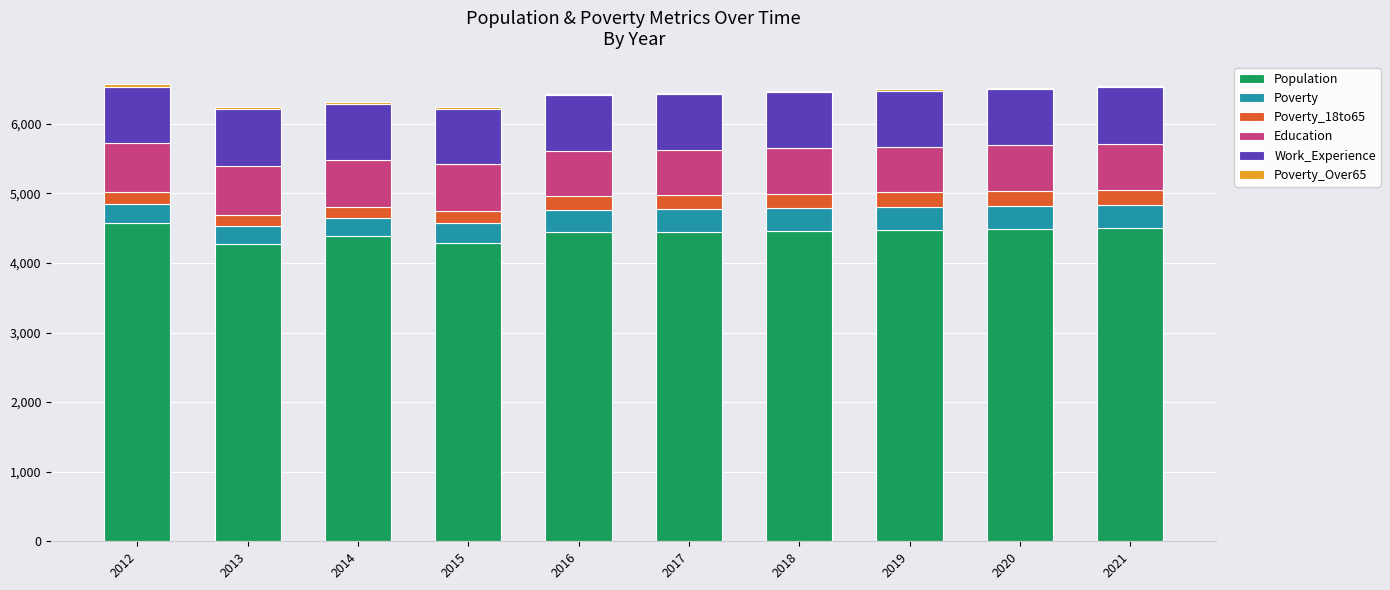

What is the sum of all Population values?

44347